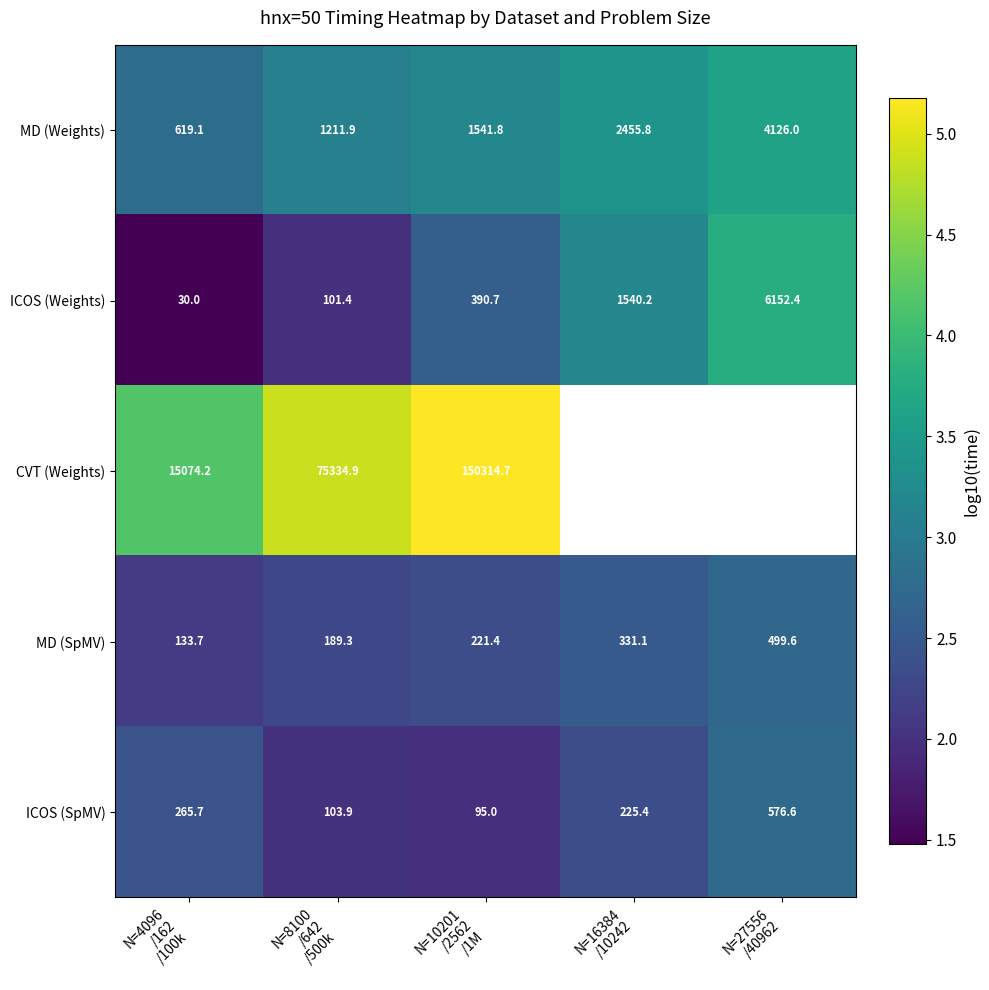

At which category is the sum across all series the highest?

N=10201
/2562
/1M